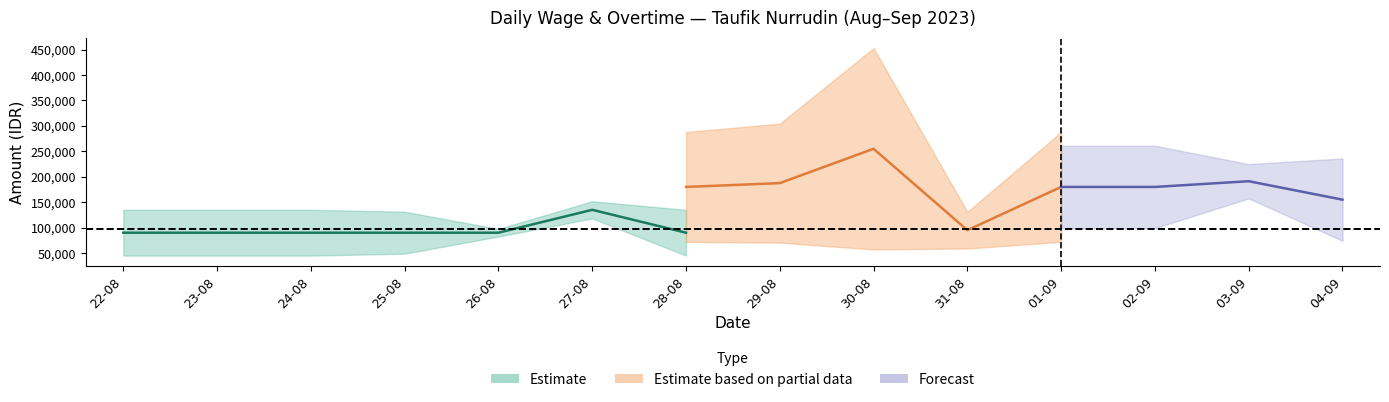

What is the label of the 11th point from the left?

01-09